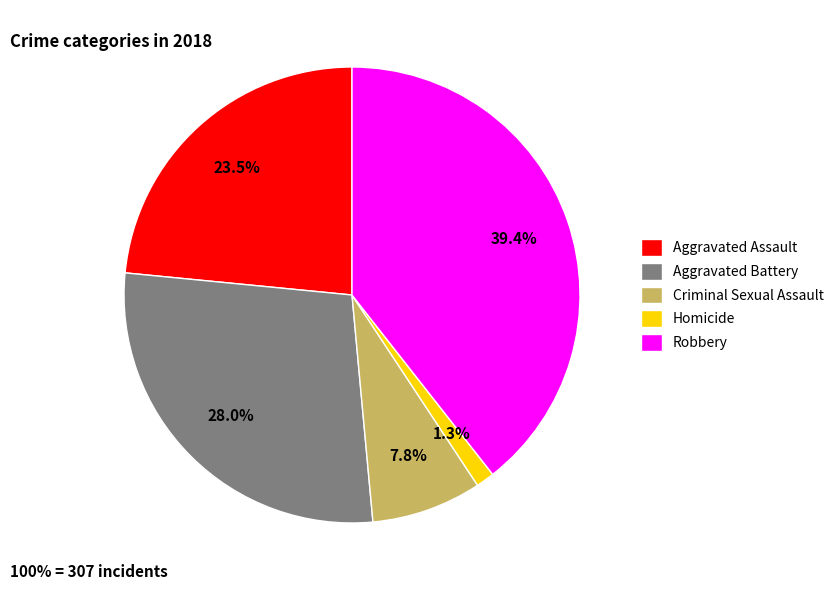

To the nearest percent, what is the difference between the largest and smallest slice percentages?

38%